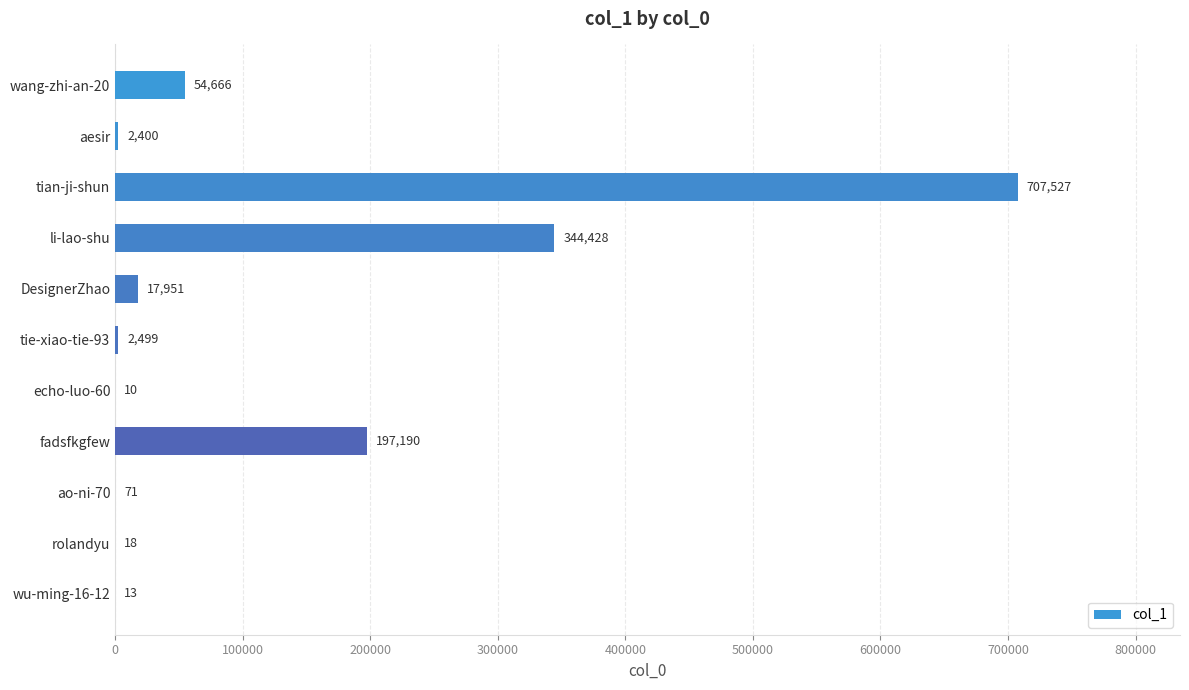

Approximately how many times larger is the value at aesir compared to tie-xiao-tie-93?

1.0